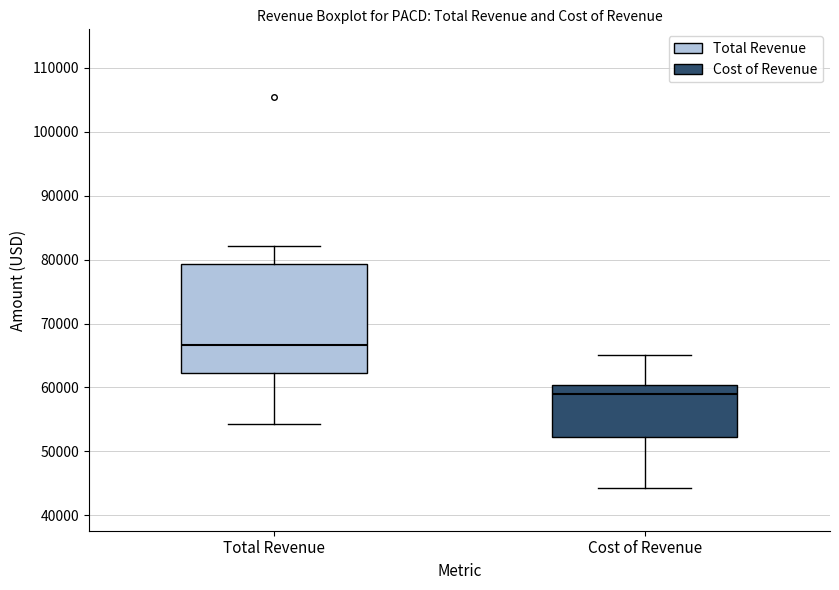

Reading left to right, transcribe this box plot: for each box, give where its median line is, the range the box spans, and where its two whiskers end, as read against the y-axis. The values are not printed on the chart, so give them approximately, as read against the axis.

Total Revenue: median 67000, box 62000 to 79000, whiskers 54000 to 82000
Cost of Revenue: median 59000, box 52000 to 60000, whiskers 44000 to 65000